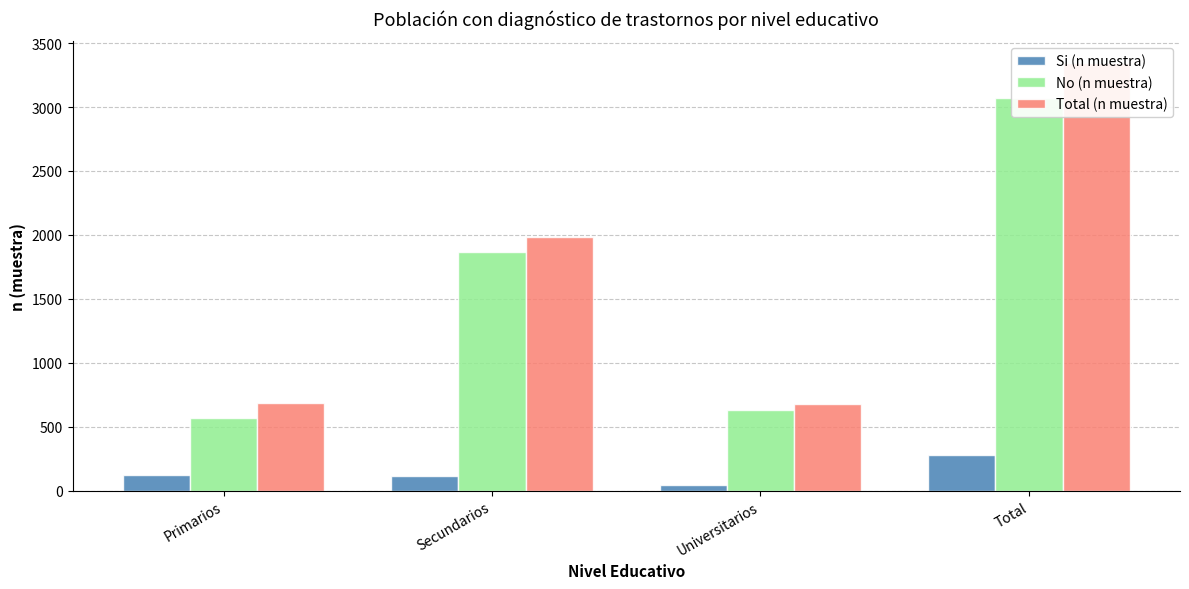

Where does the Si (n muestra) series first go above 119?

Total